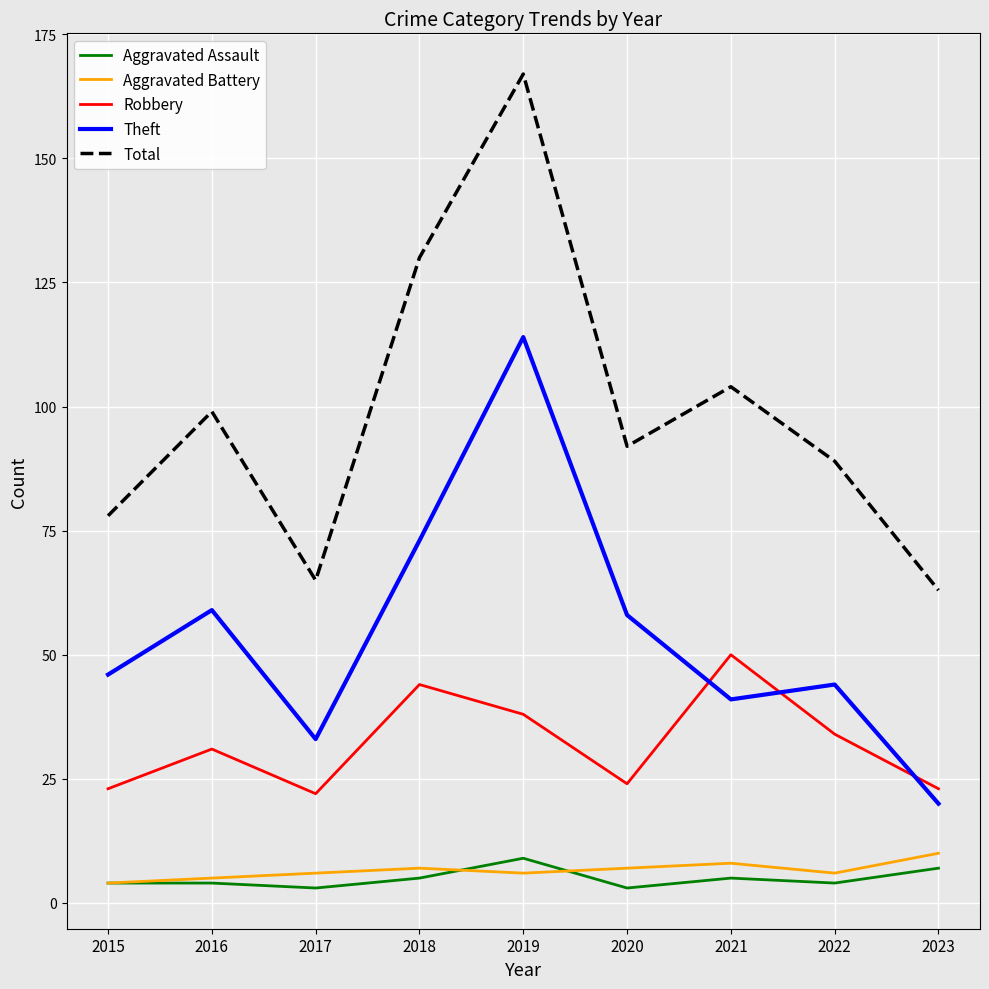

What is the sum of all Robbery values?

289